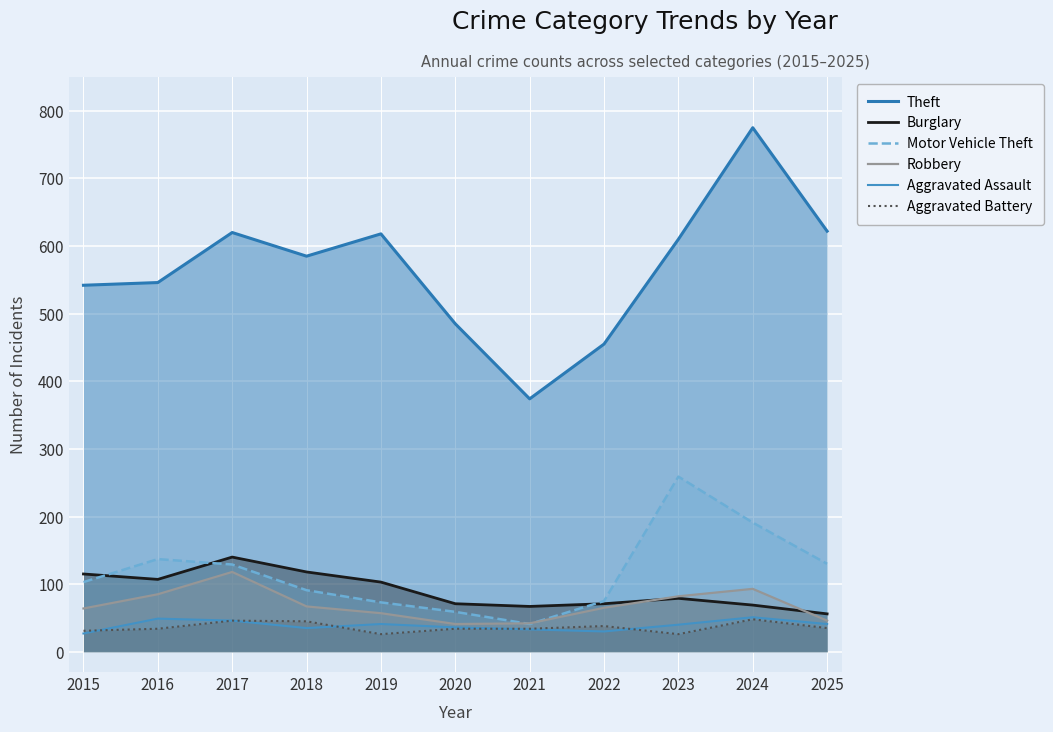

The value of Motor Vehicle Theft at 2019 is 111. True or false?

False